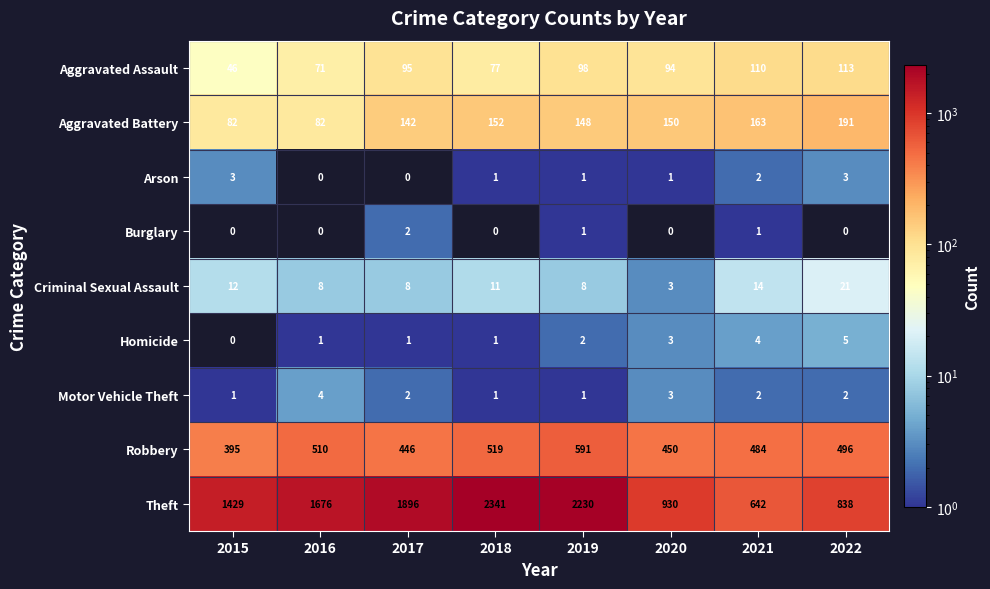

Count the number of data series in this chart.

9